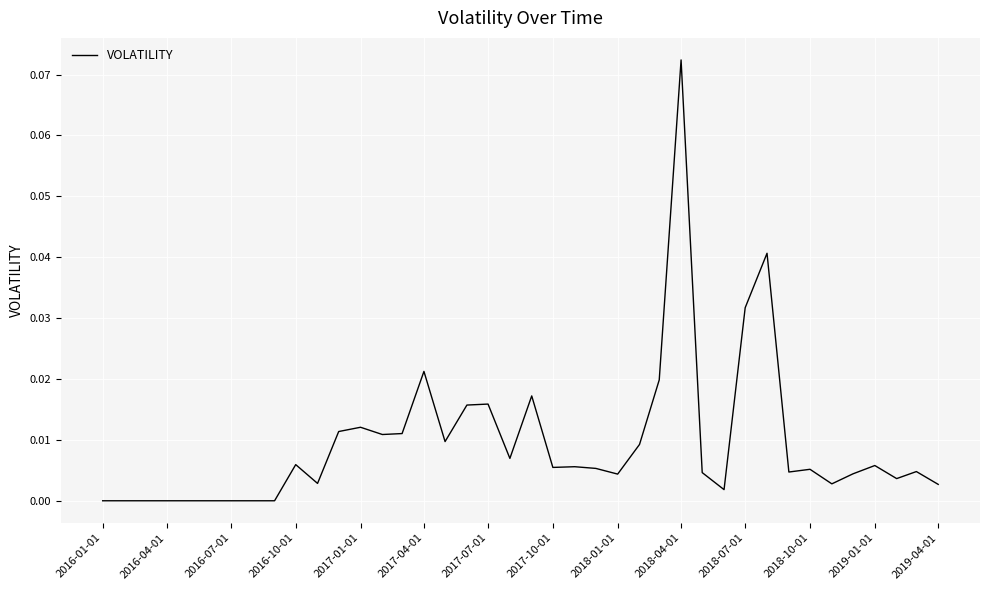

How many lines are shown in the chart?

1